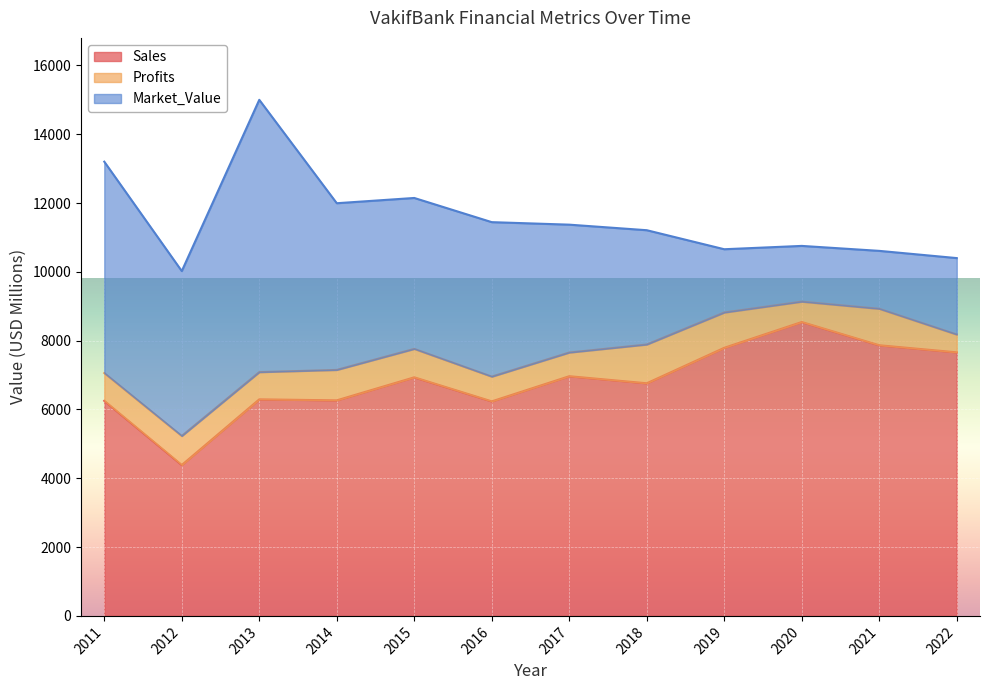

What is the value of the Market_Value point at the 11th from the left?

1684.0